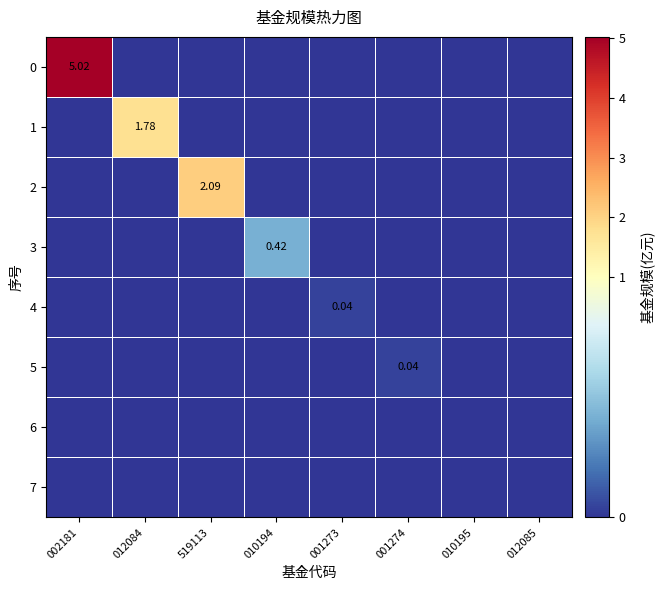

How many positive values does the 5 series have?

1